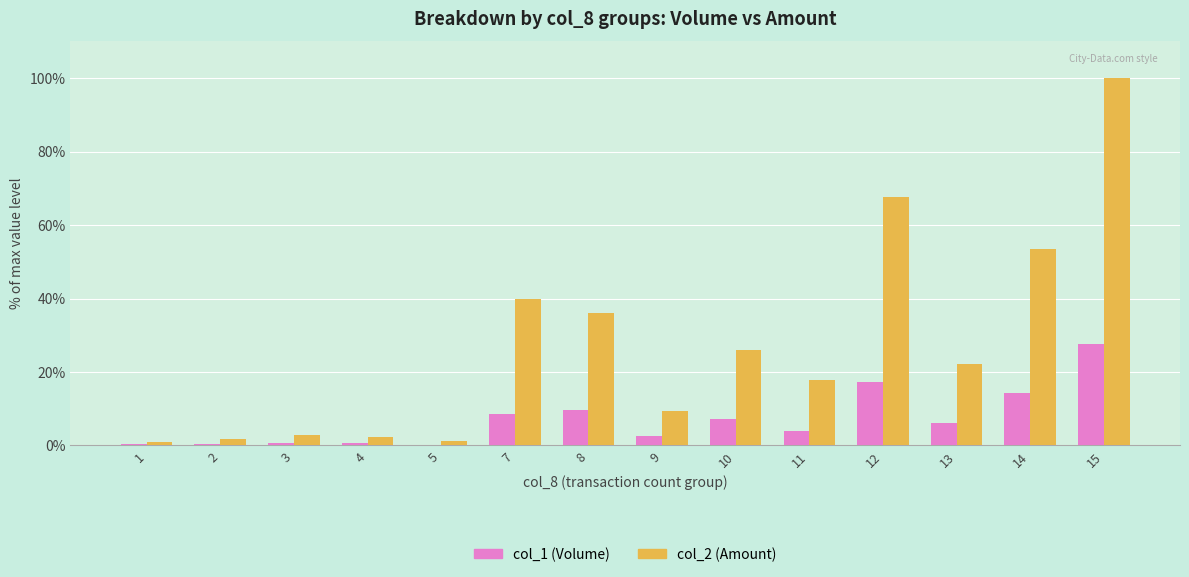

True or false: col_2 (Amount) has a value of 50.2 at 8.

False